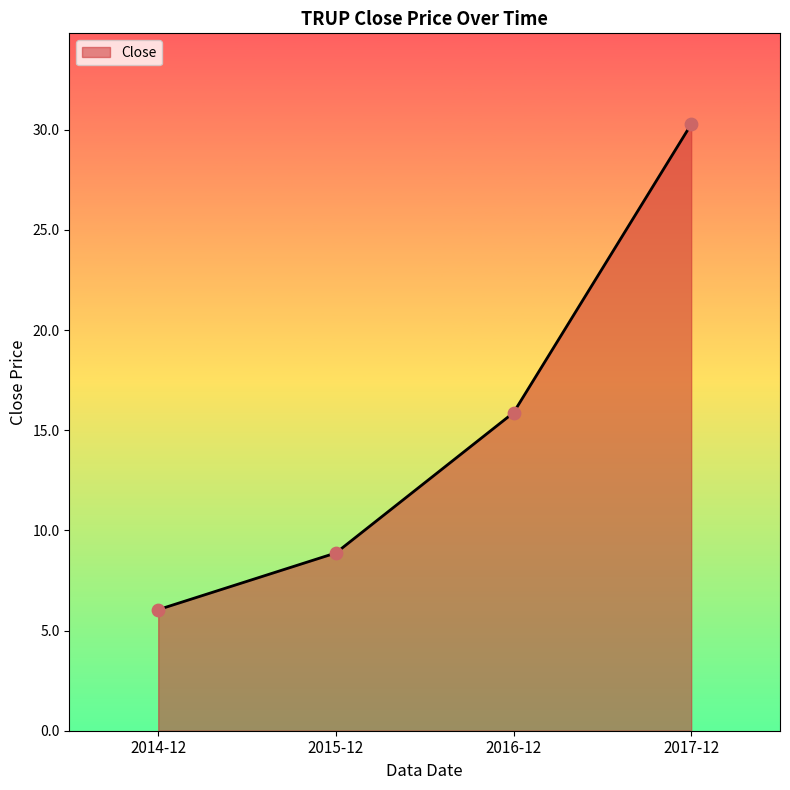

Approximately how many times larger is the value at 2016-12 compared to 2015-12?

1.8